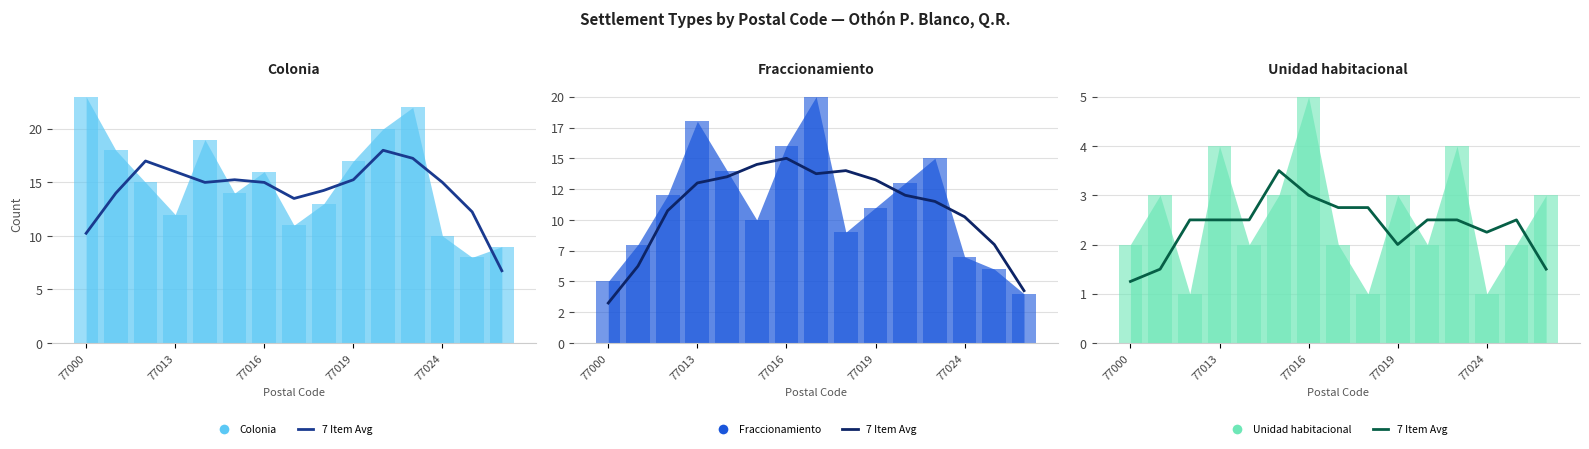

What is the difference between the maximum and minimum values?

2.2